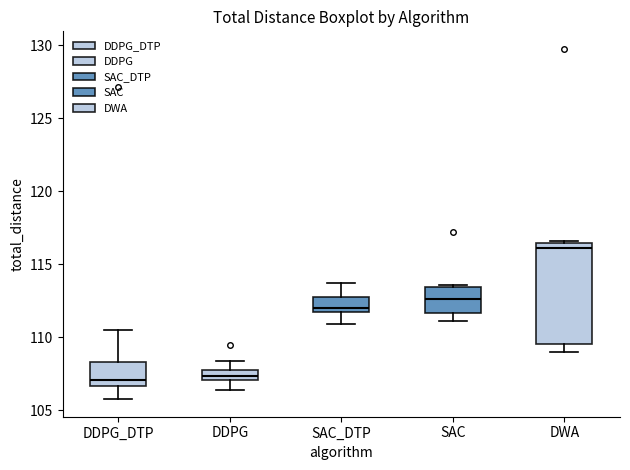

Which box is the tallest, from its lower edge to its upper edge?

DWA